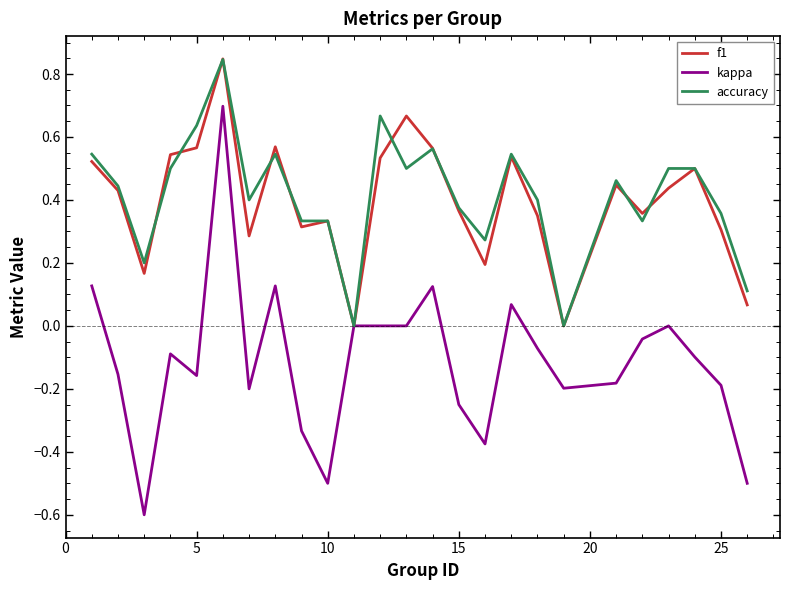

What is the smallest value displayed?

-0.6